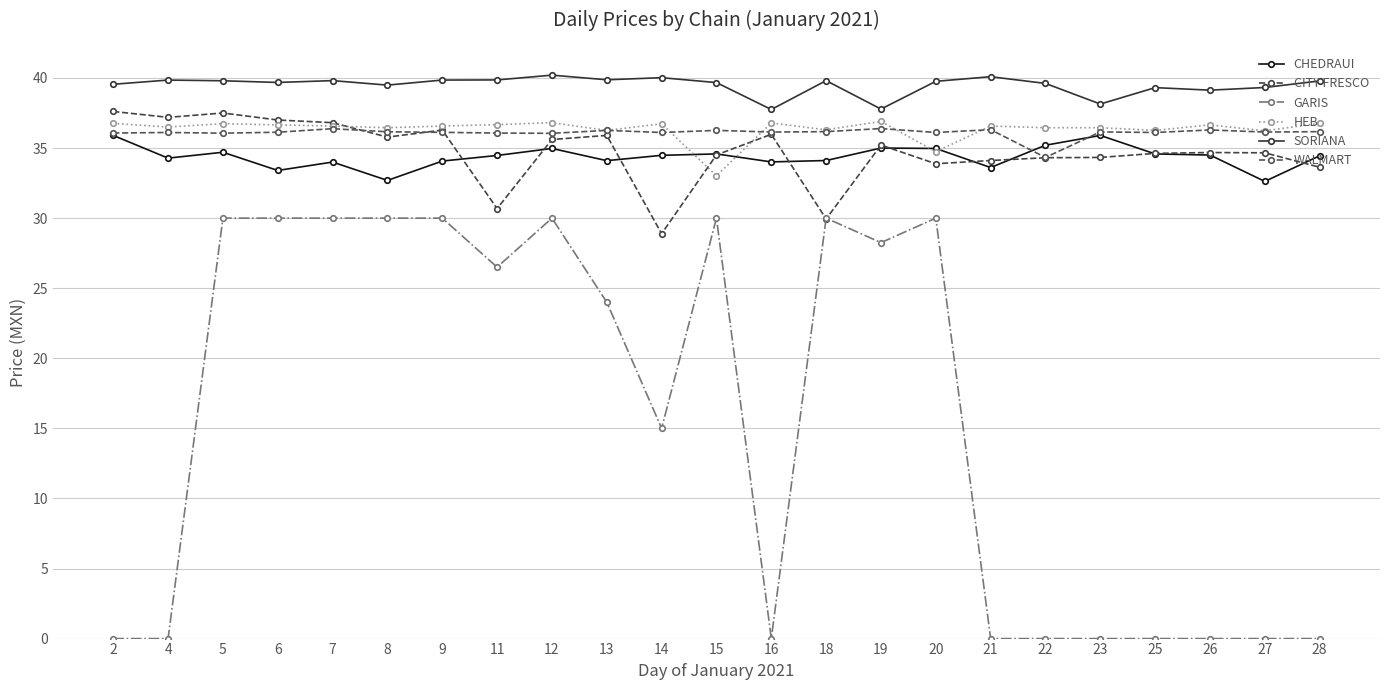

Which series has the largest total across all categories?

SORIANA